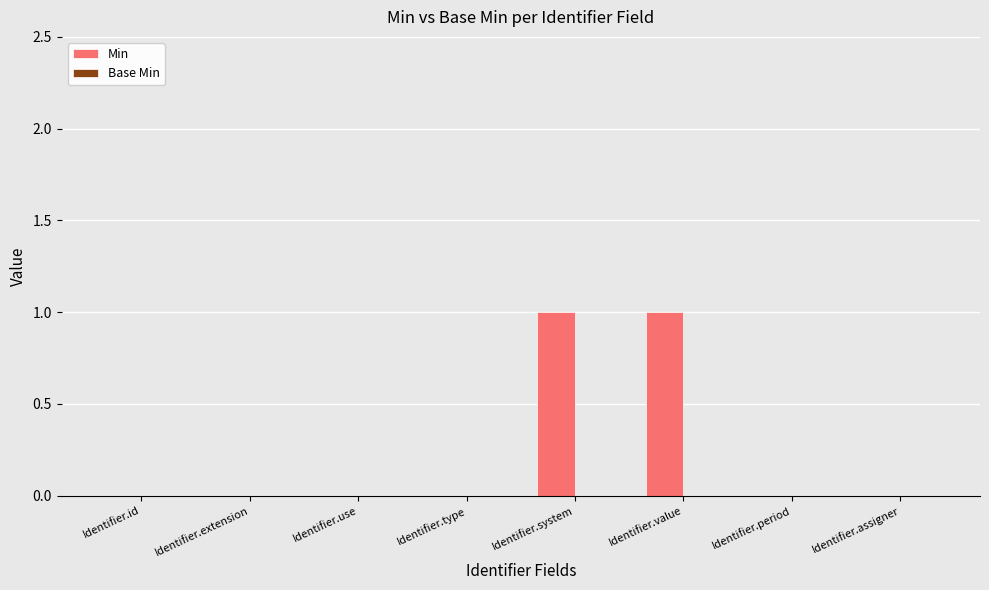

The value at Identifier.use is 1. True or false?

False